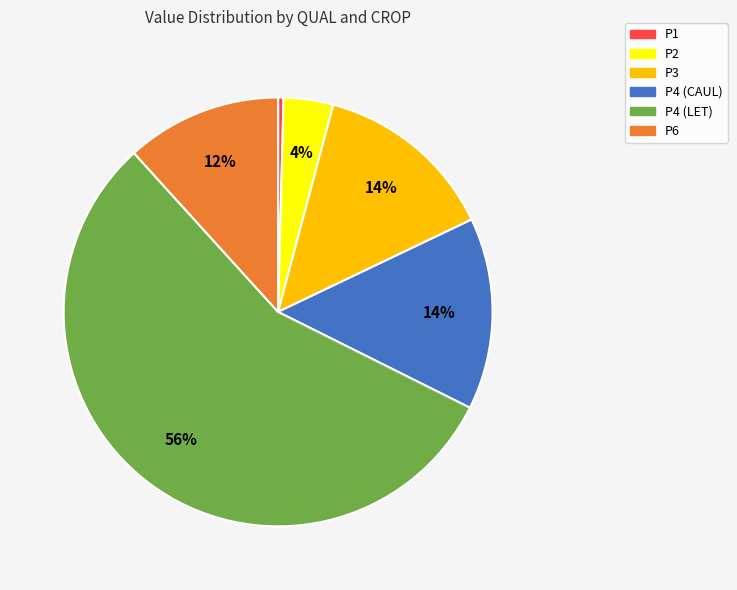

Is there a majority slice in this chart?

Yes